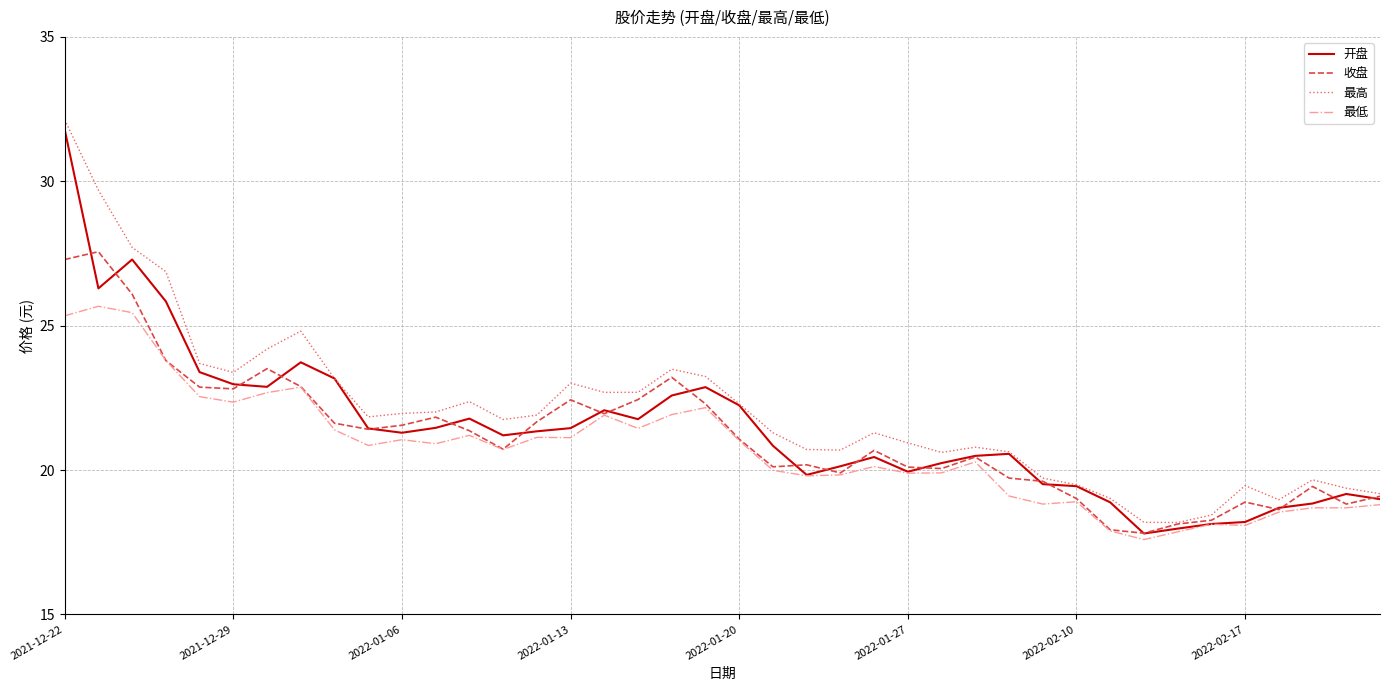

What is the greatest value displayed?

32.1